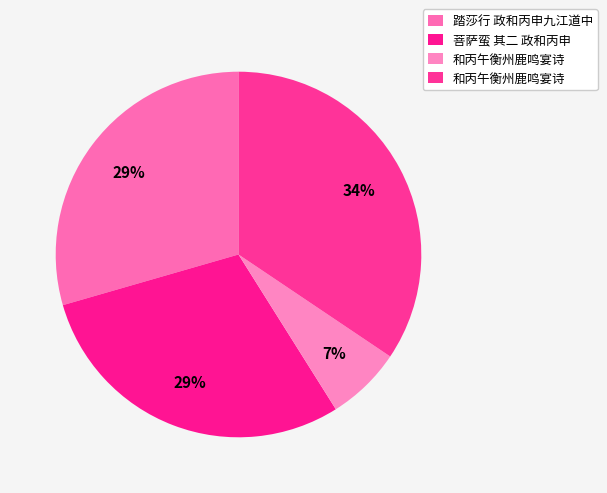

Is there any slice that represents more than half of the pie?

No